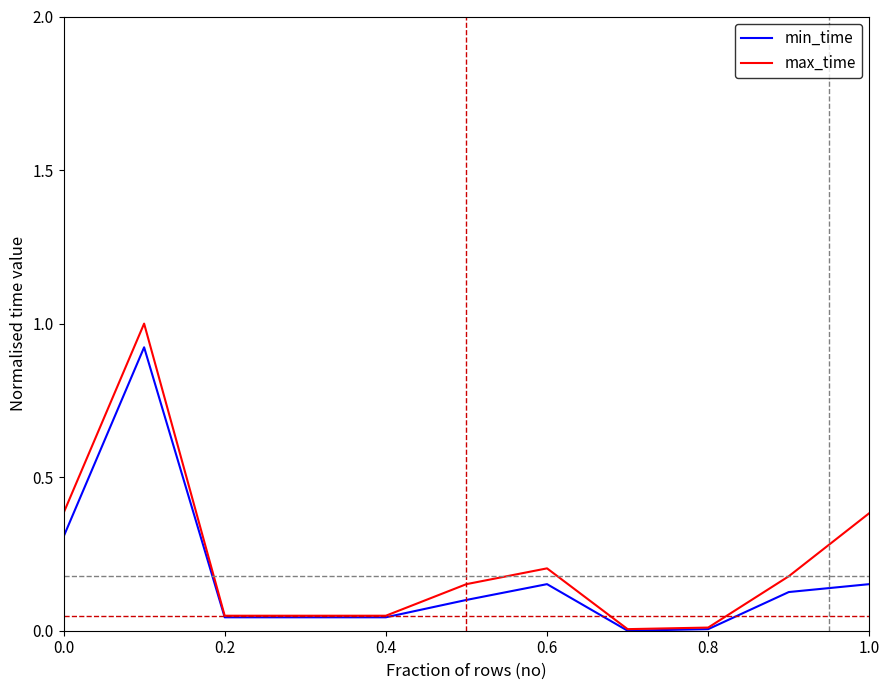

List the series in order of their peak value, lowest first.

min_time, max_time